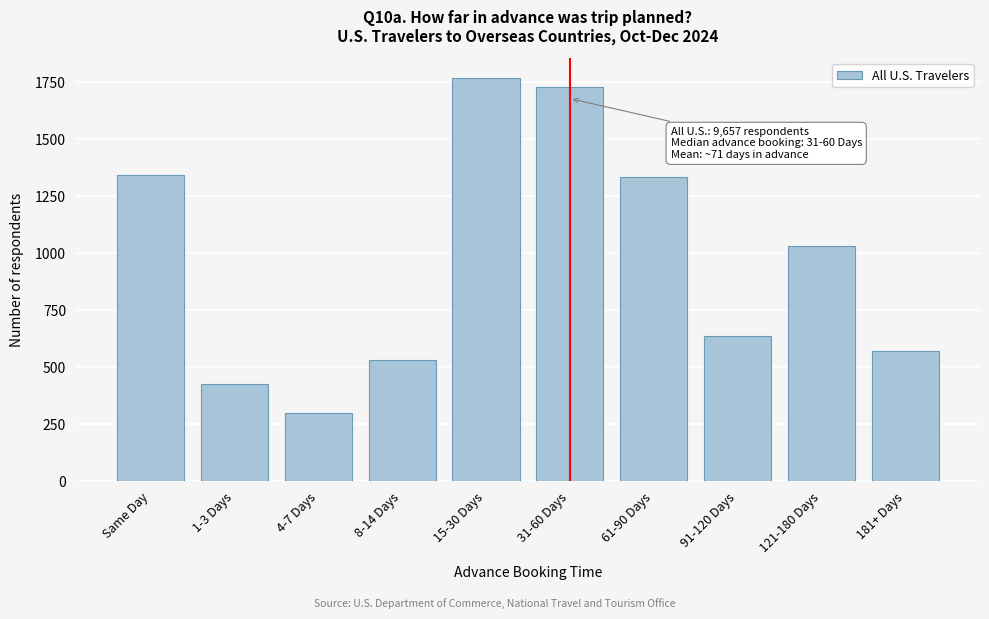

Reading left to right, list all the values displayed in this chart.

1342	425	299	531	1767	1729	1333	637	1033	570